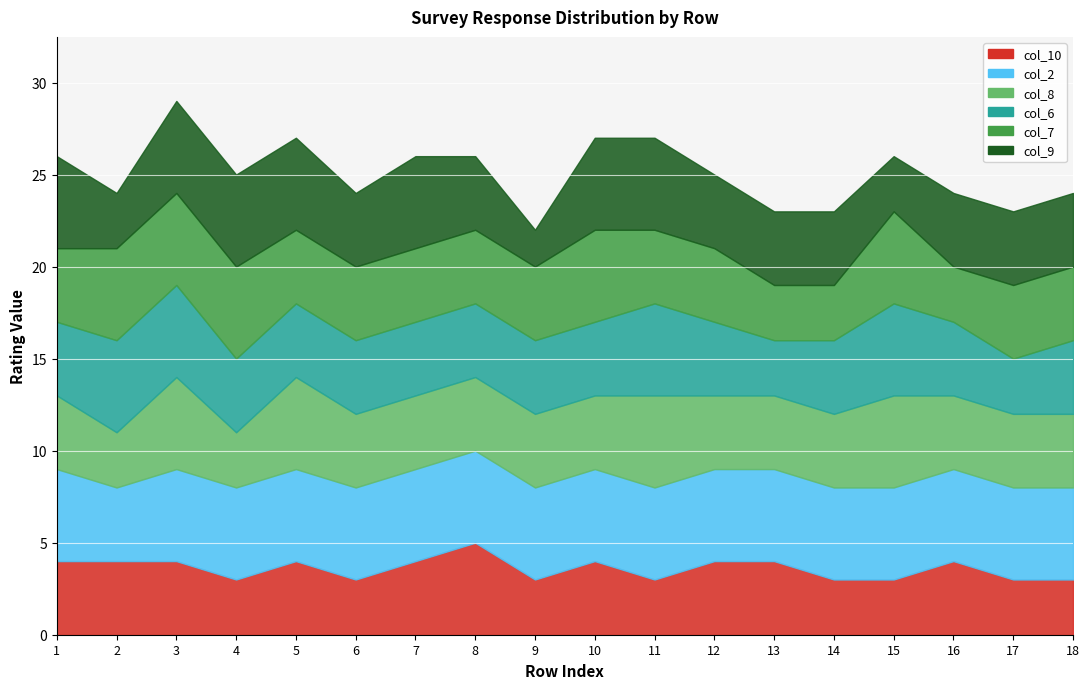

At how many categories does at least one series exceed 3?

18